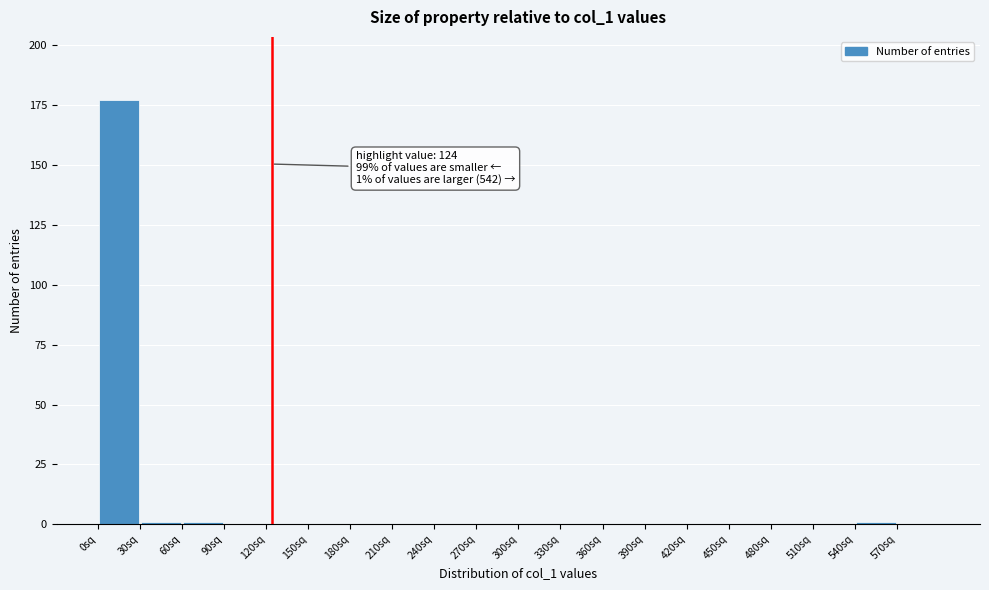

Which range on the x-axis has the tallest bar?

0 to 30